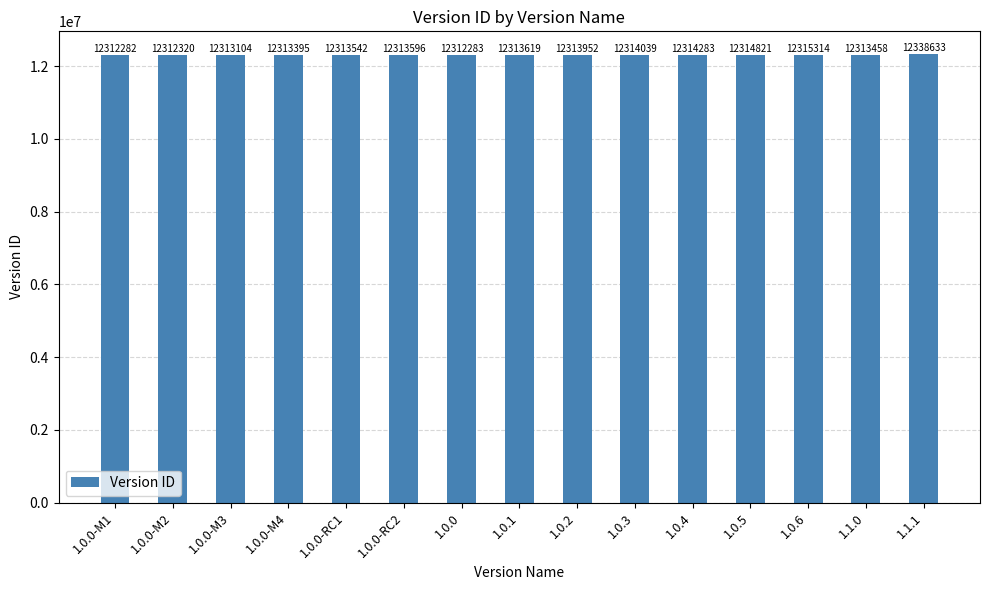

How many categories are shown in the chart?

15